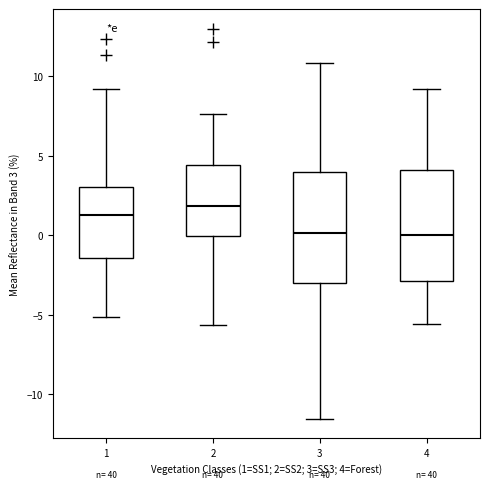

Where is the lower edge of the box at x = 3 on the y-axis? The values are not printed on the chart, so give them approximately, as read against the axis.

-3.0